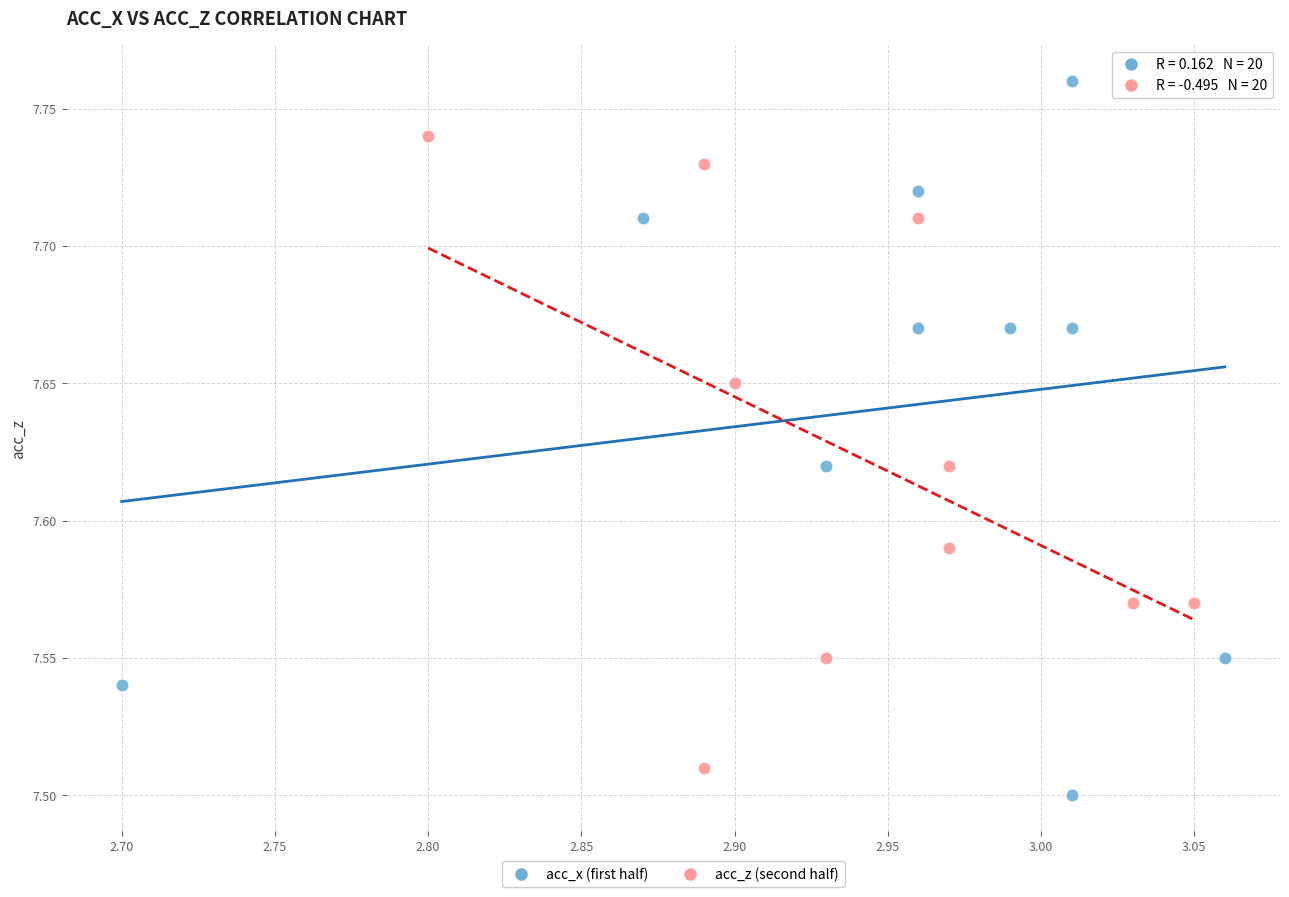

Which series contains the highest Y value?

acc_x (first half)